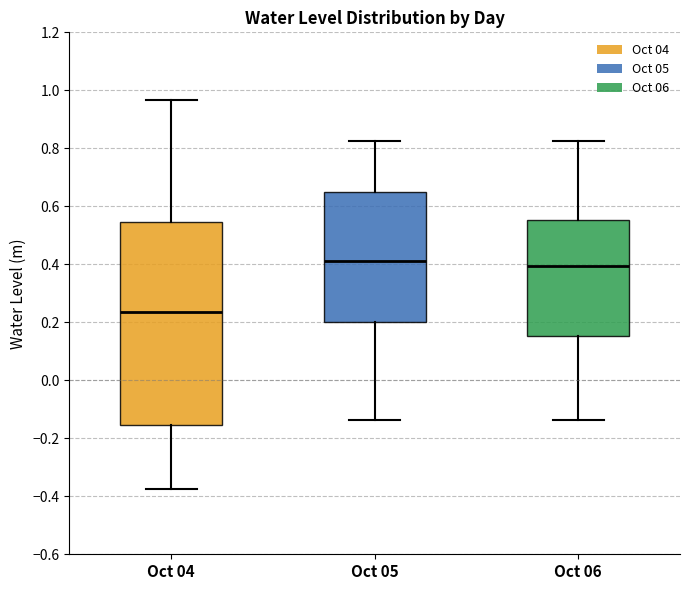

Which box is the tallest, from its lower edge to its upper edge?

Oct 04